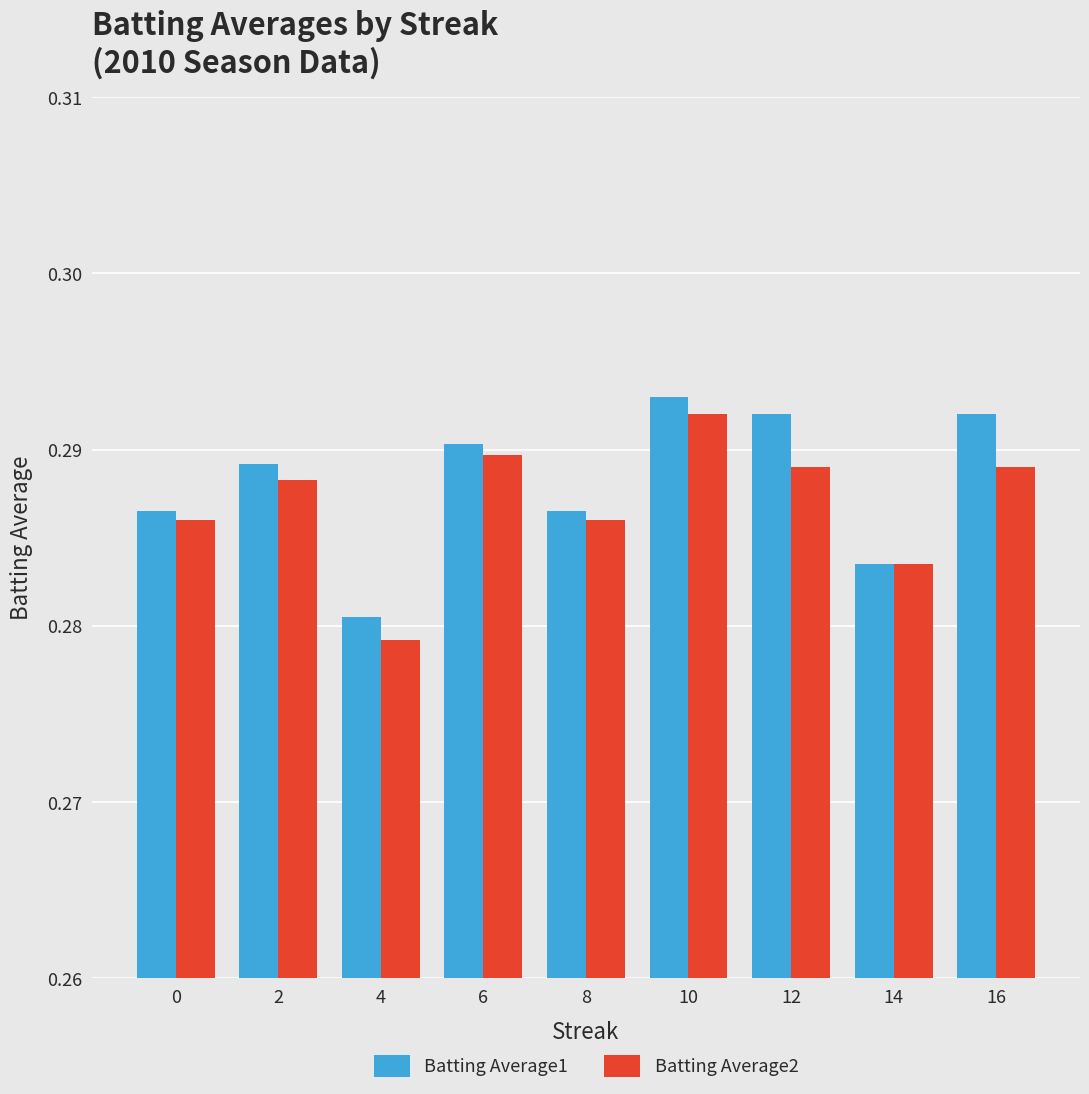

Which category has the lowest value in the Batting Average2 series?

4